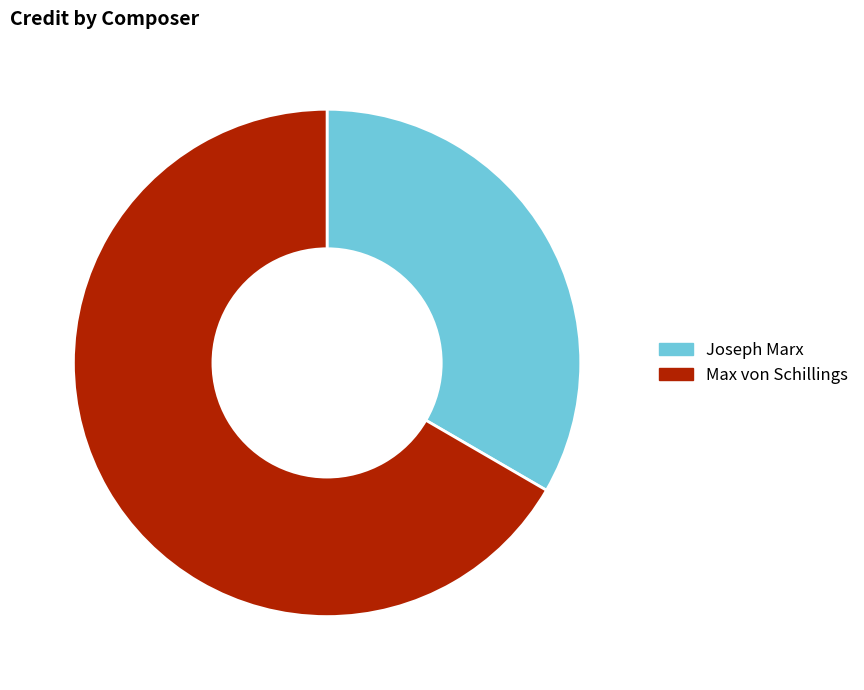

Which has a higher value, Joseph Marx or Max von Schillings?

Max von Schillings